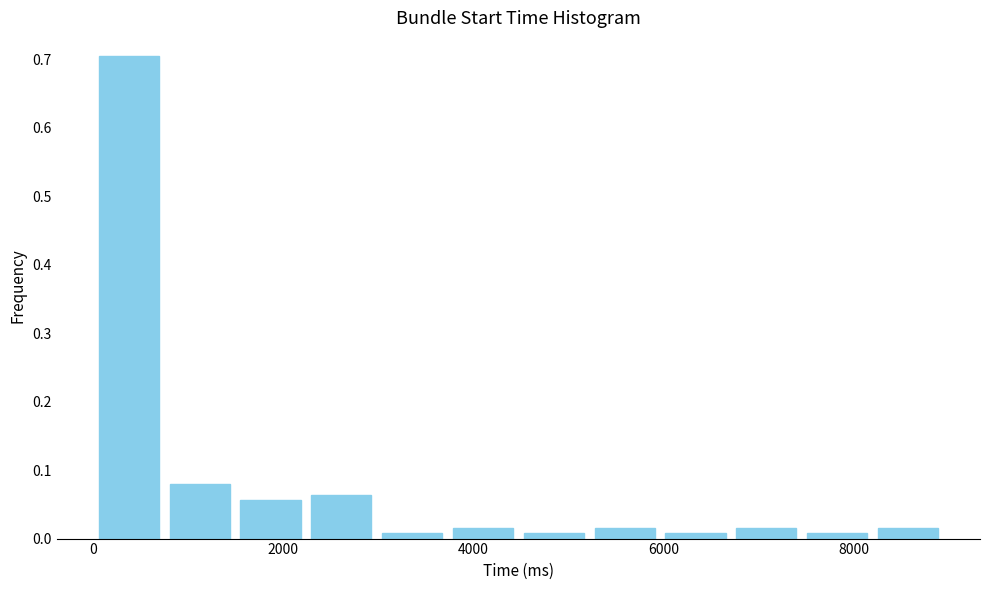

Around what value on the x-axis is the tallest bar? Give the approximate position of its centre, as read against the axis.

400